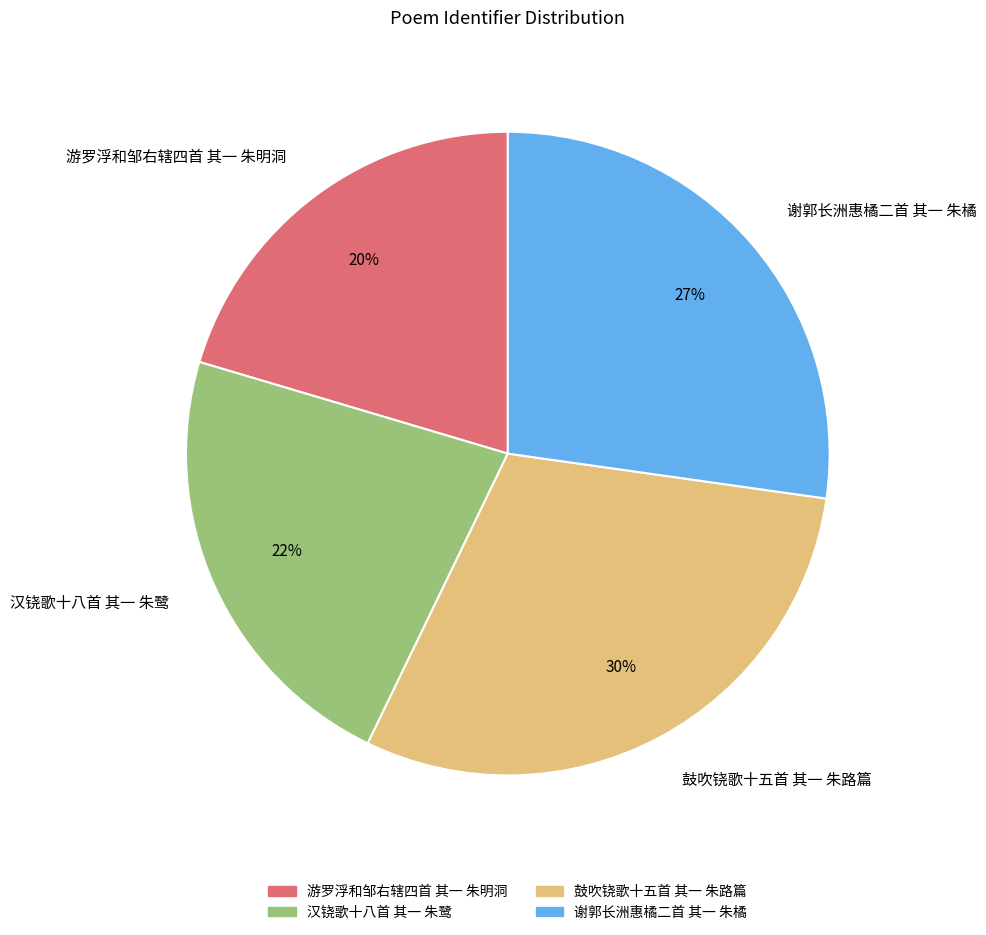

Does any single category account for the majority?

No